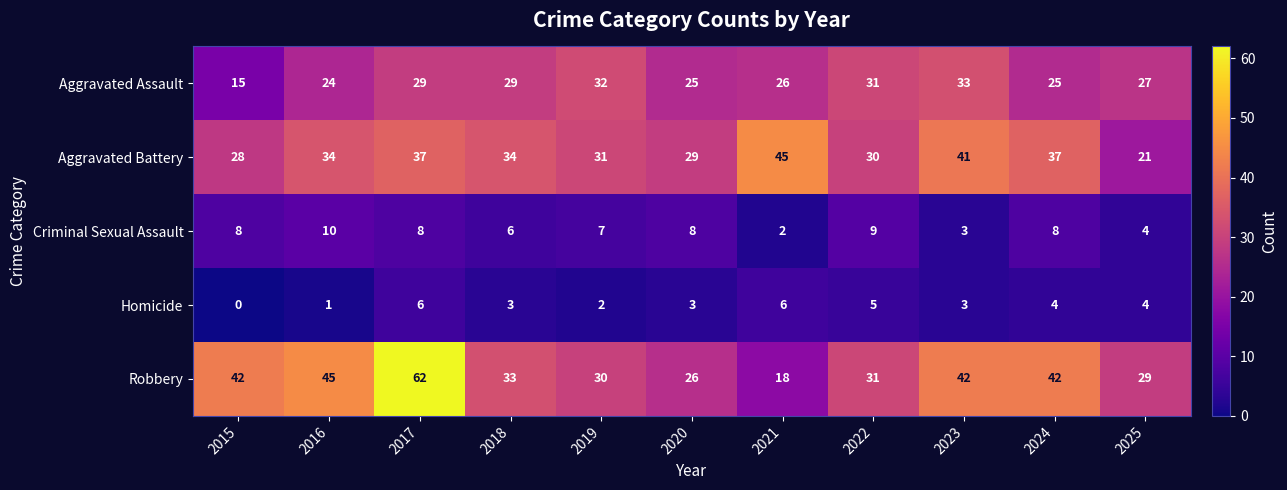

List the series in order of their peak value, lowest first.

Homicide, Criminal Sexual Assault, Aggravated Assault, Aggravated Battery, Robbery